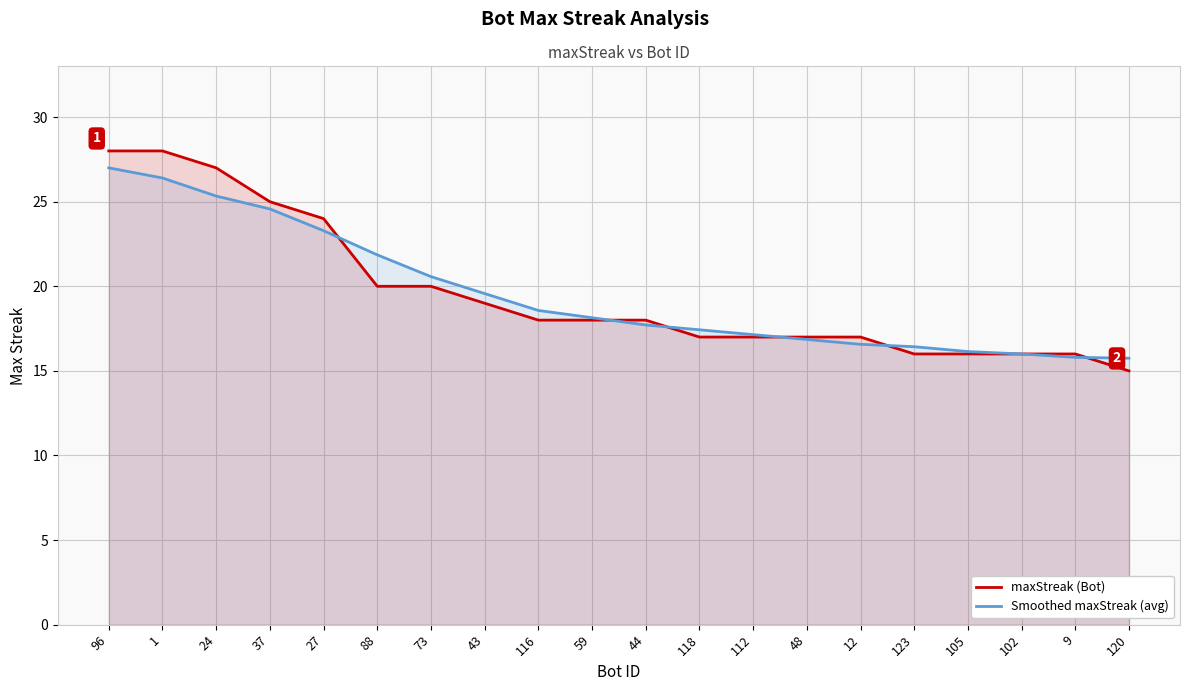

True or false: maxStreak (Bot) and Smoothed maxStreak (avg) cross at least once.

True